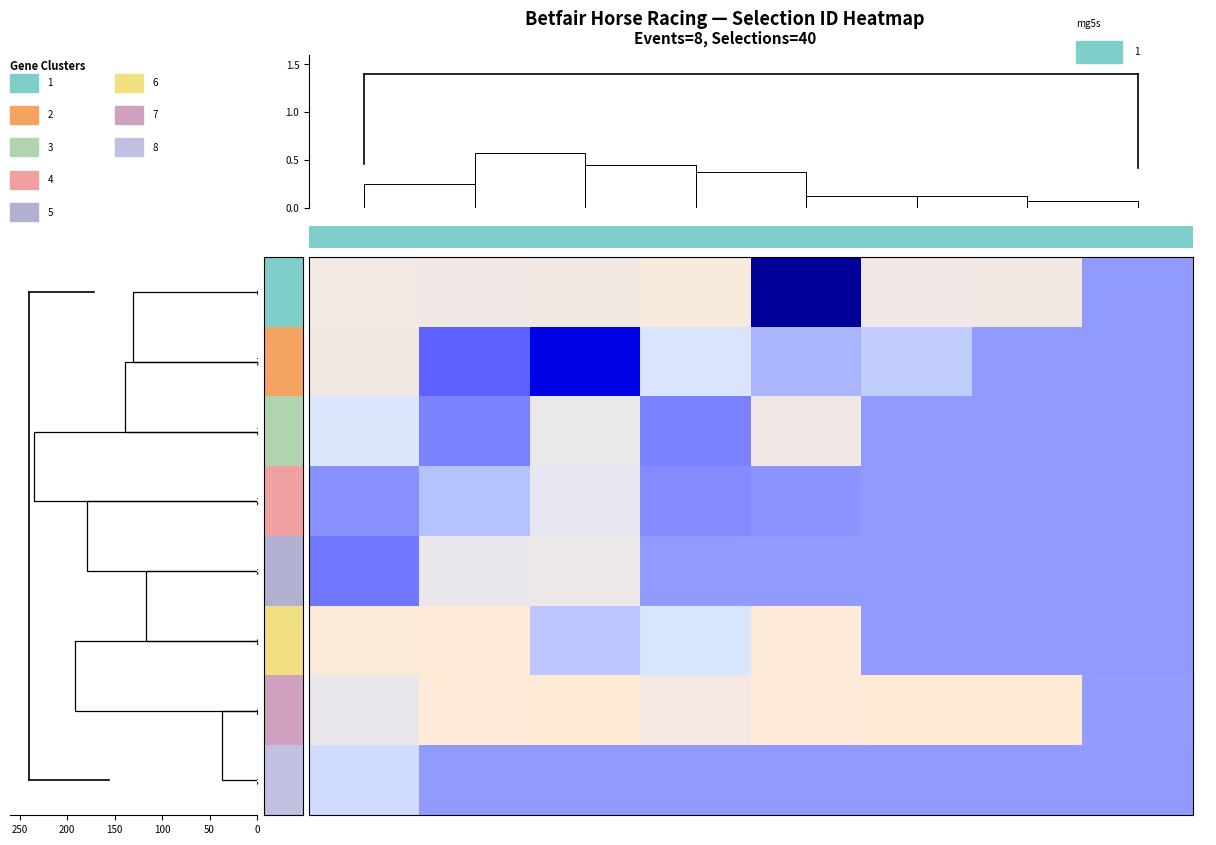

What is the average value of the row_7 series?

0.5